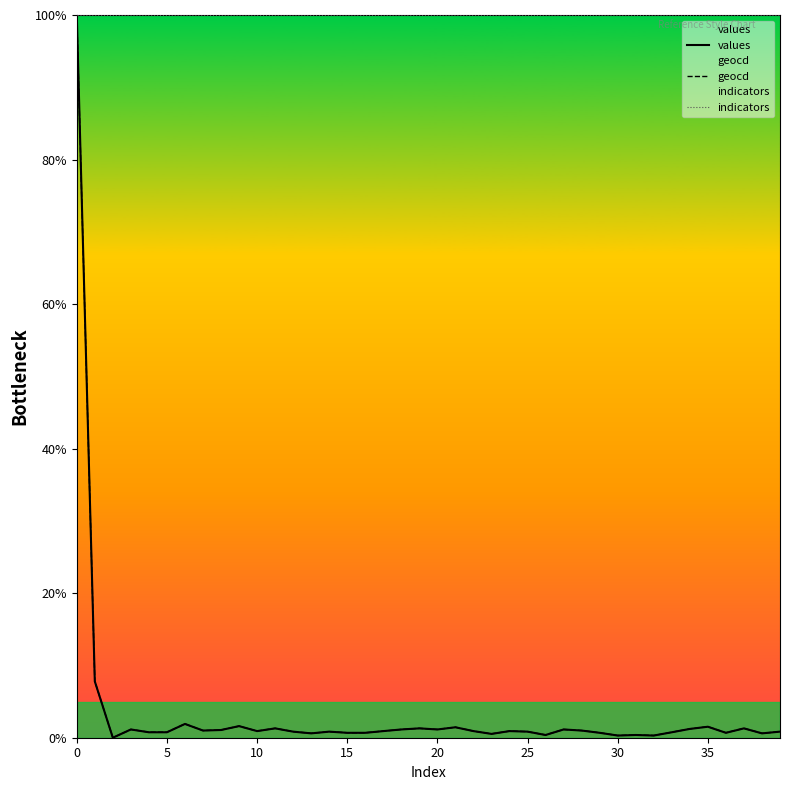

How many values in the values series exceed 0?

39